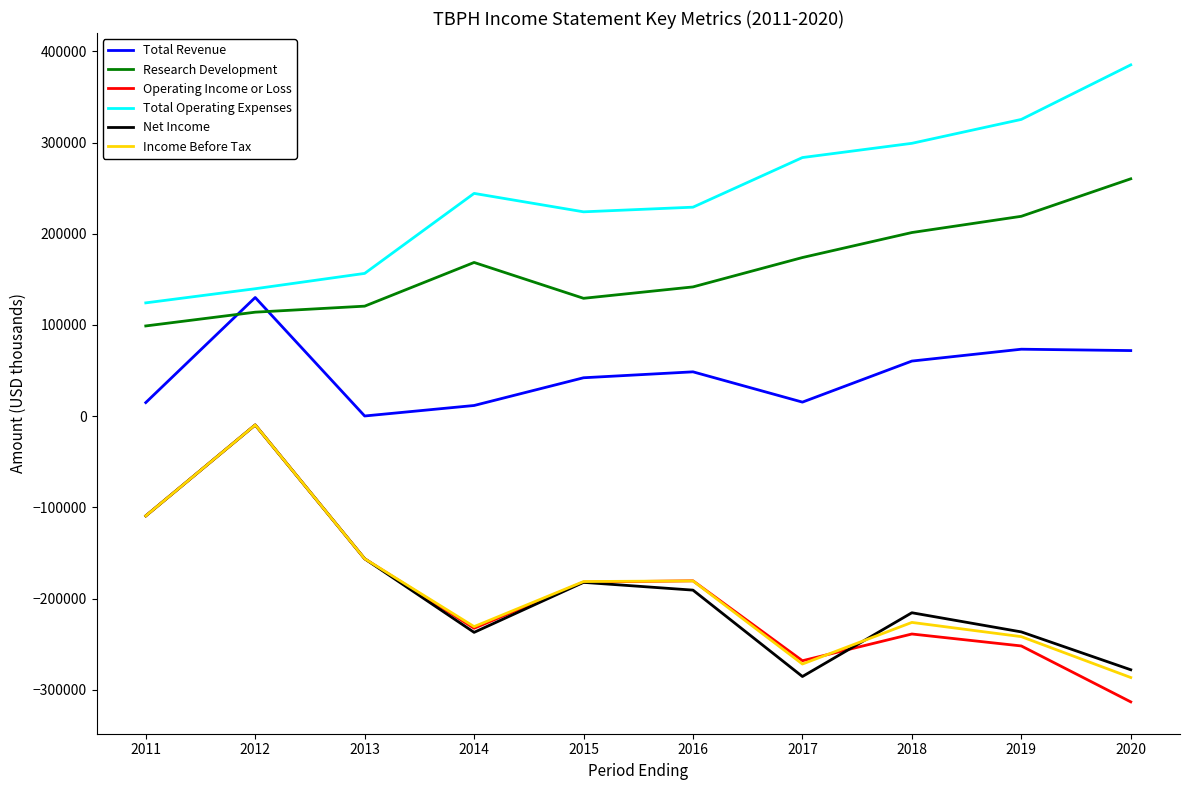

Is the value of Total Operating Expenses at 2012 greater than the value of Net Income at 2013?

Yes